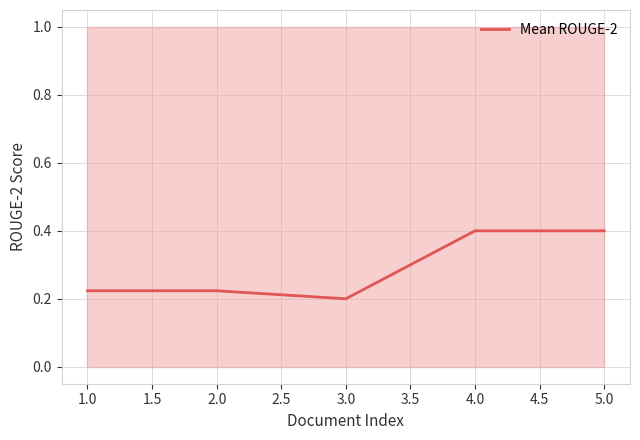

How many categories are shown in the chart?

5